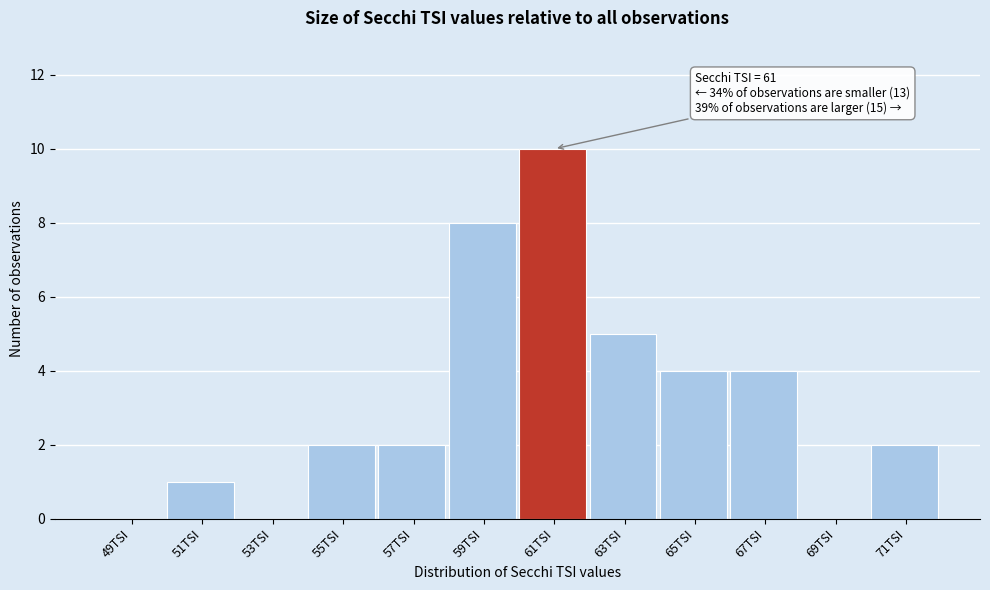

Reading left to right, what are all the values shown in this chart?

49TSI=0	51TSI=1	53TSI=0	55TSI=2	57TSI=2	59TSI=8	61TSI=10	63TSI=5	65TSI=4	67TSI=4	69TSI=0	71TSI=2